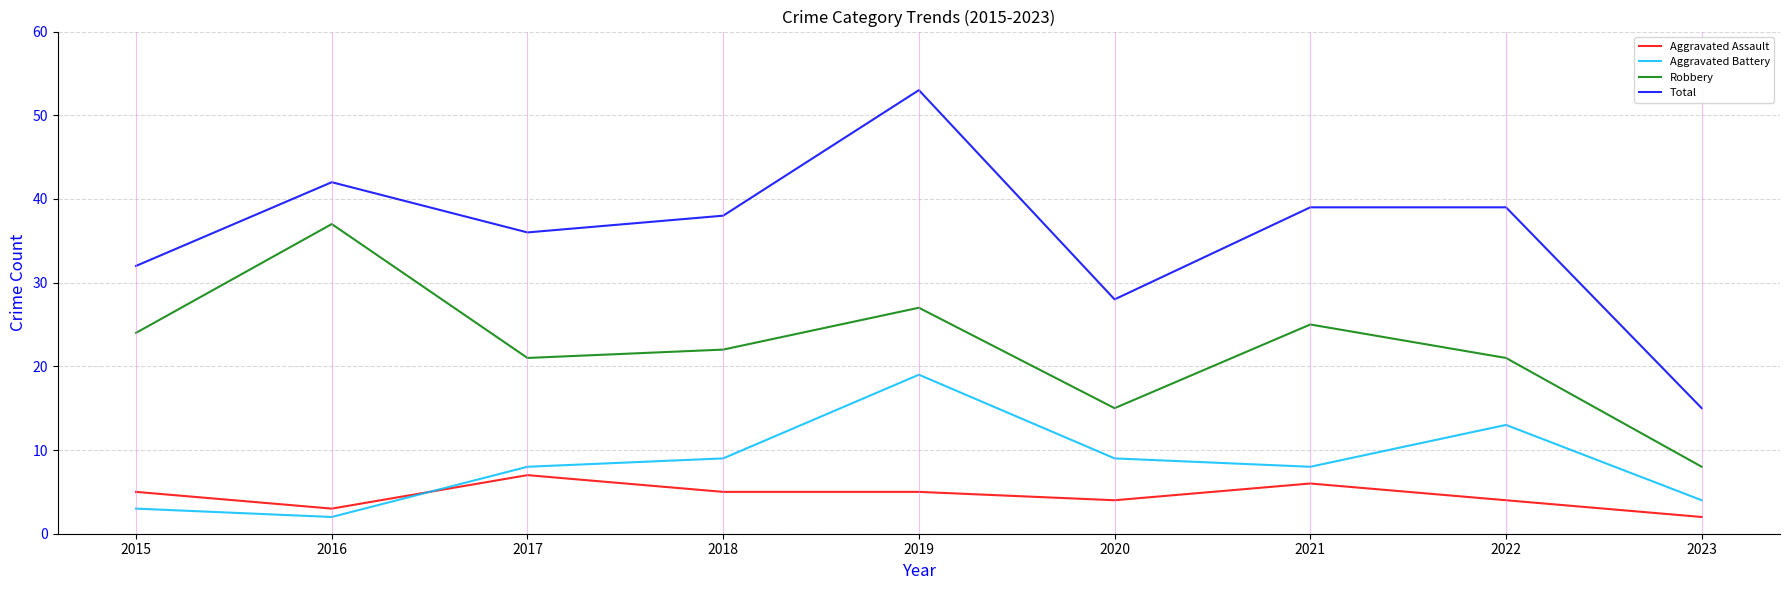

How many series are shown in this chart?

4